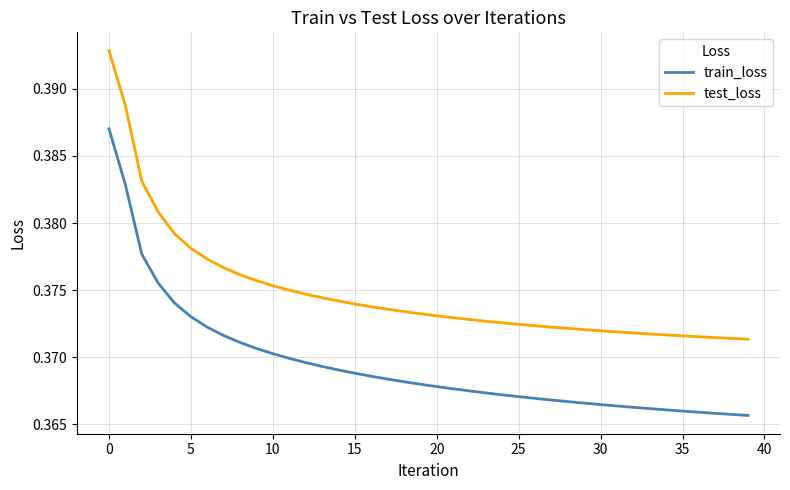

Which series has the widest spread of values?

test_loss